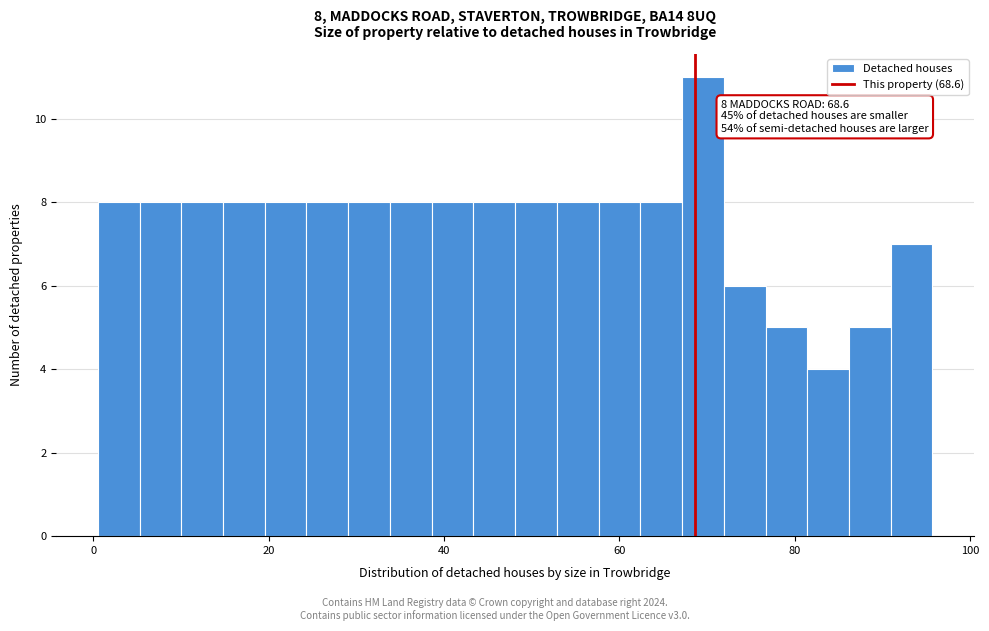

Read against the x-axis, roughly where is the centre of the tallest bar?

70